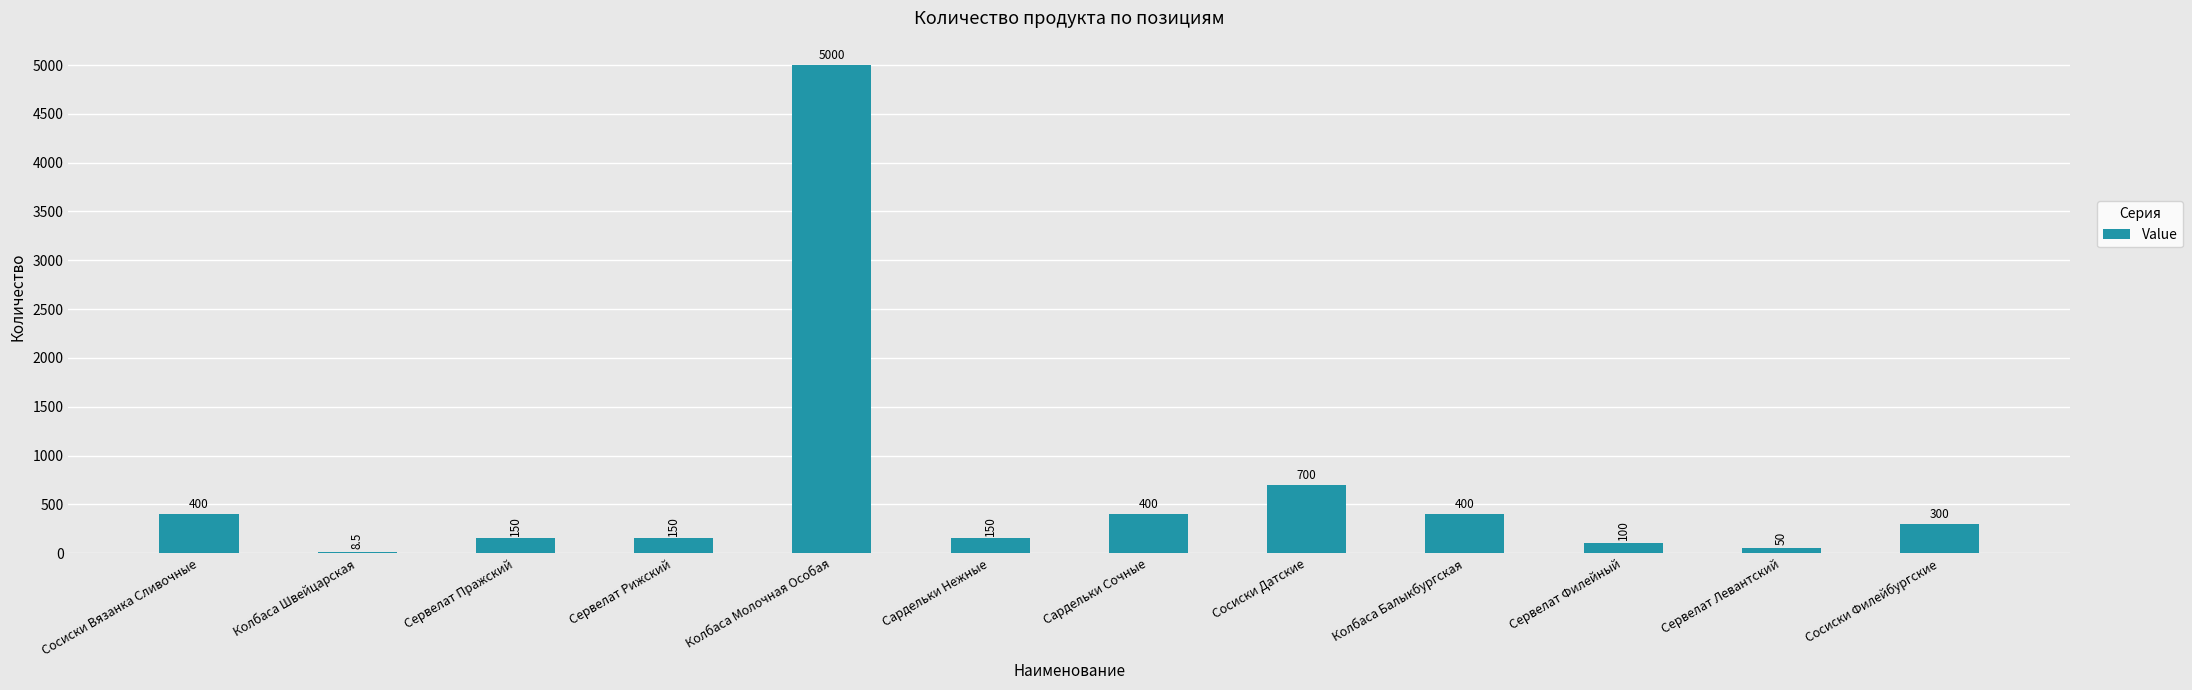

Which has a higher value, Сосиски Филейбургские or Сервелат Пражский?

Сосиски Филейбургские